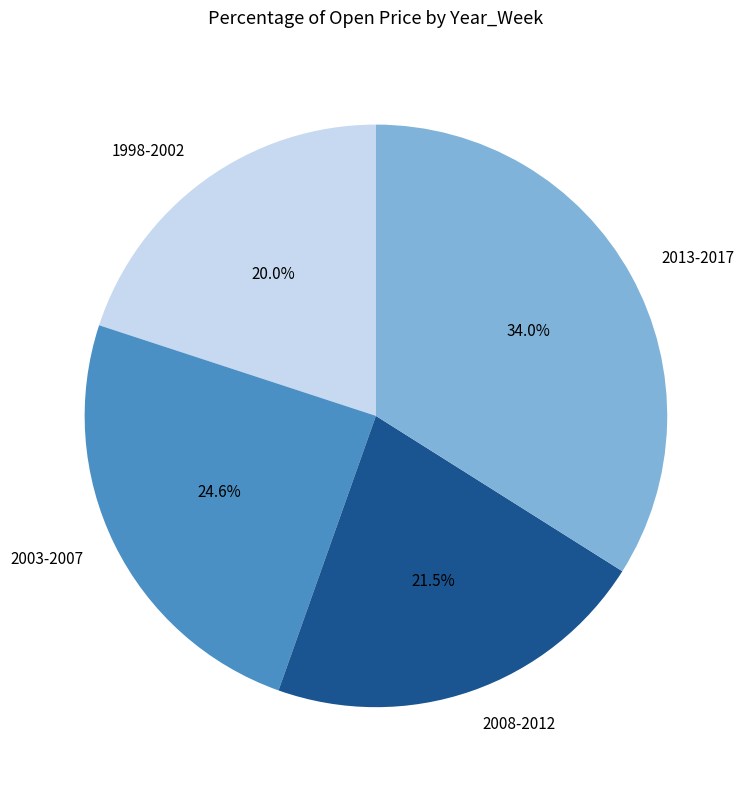

Rank the categories by value from lowest to highest.

1998-2002, 2008-2012, 2003-2007, 2013-2017